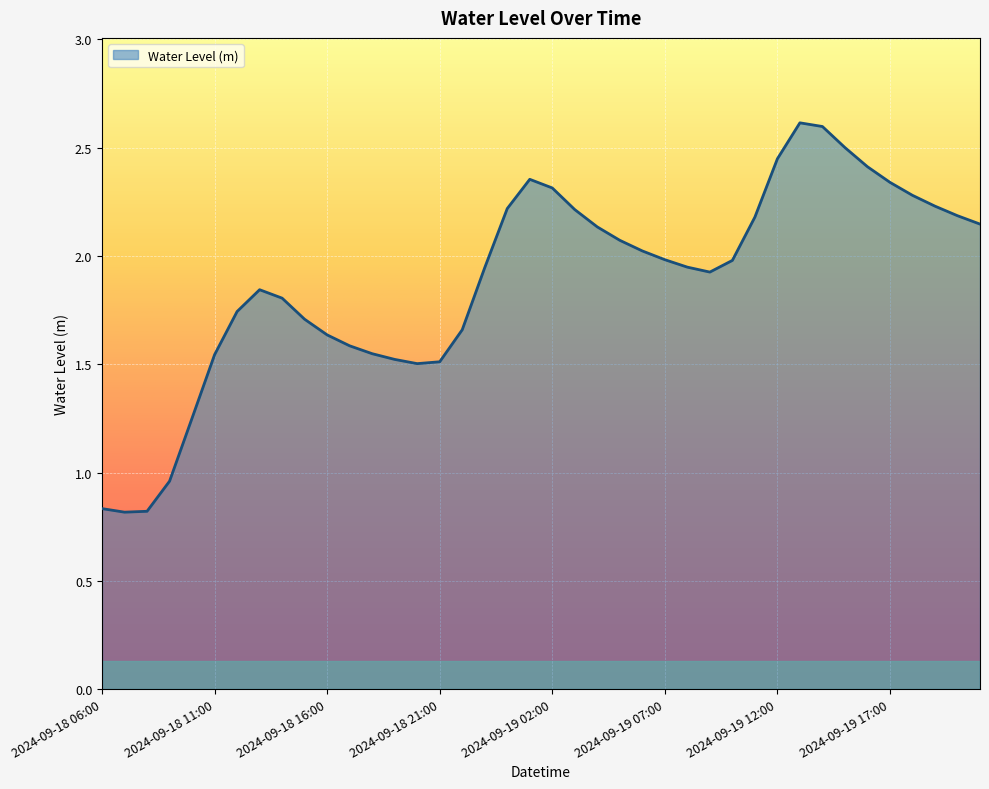

At which category does the chart reach its minimum across all series?

2024-09-18 07:00